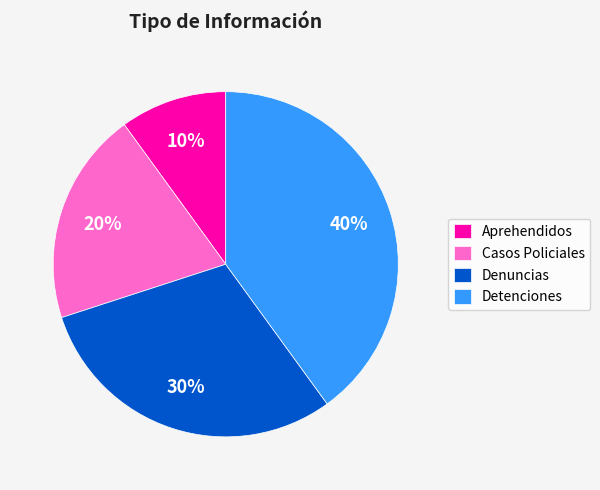

Count the number of slices in the pie.

4